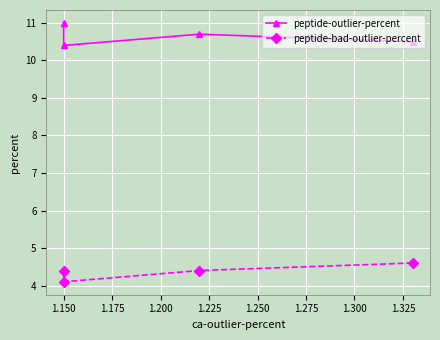

Between 1.175 and 1.200, which series saw the biggest shift?

peptide-outlier-percent